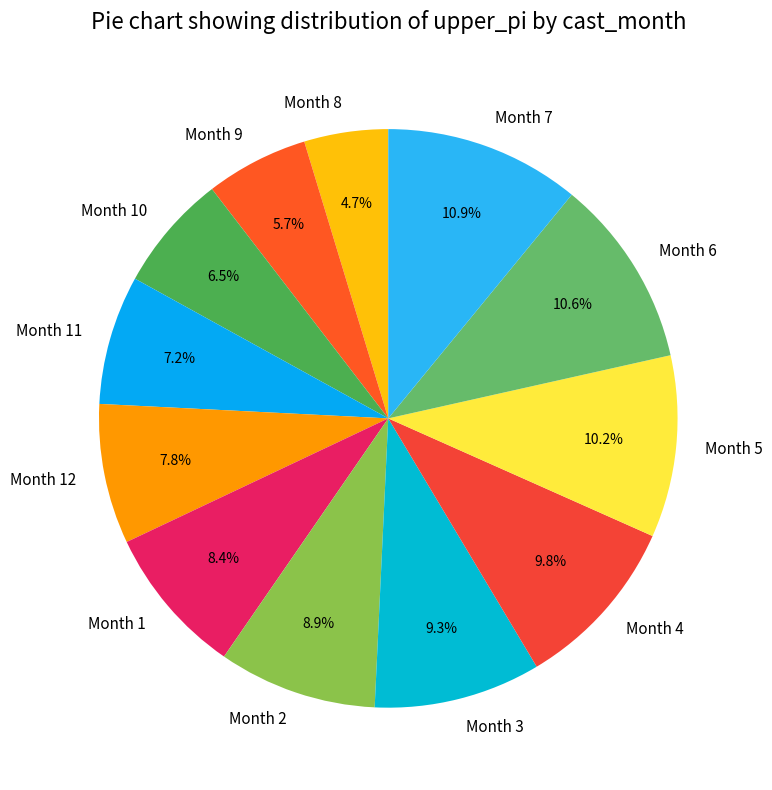

Combined, do Month 11 and Month 3 account for over 50%?

No